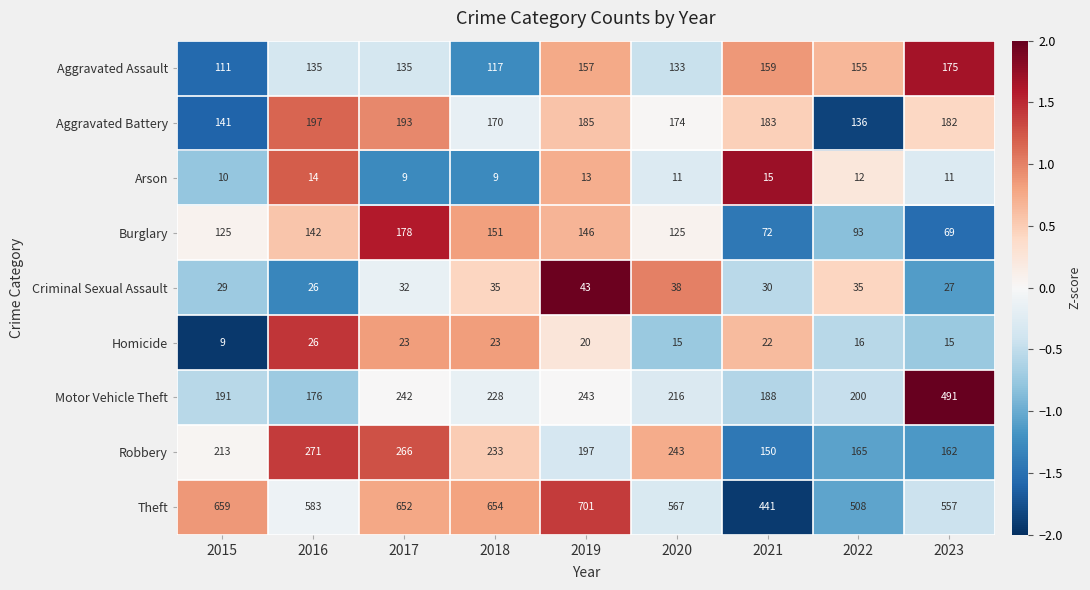

Which series has the largest range (max minus min)?

Motor Vehicle Theft